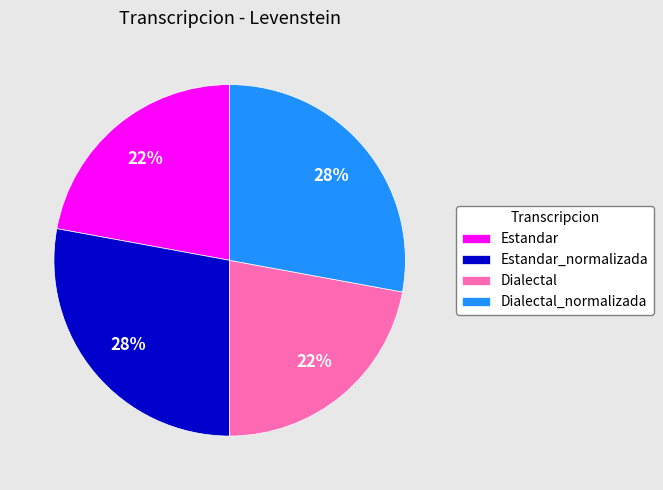

How many slices are in this pie chart?

4